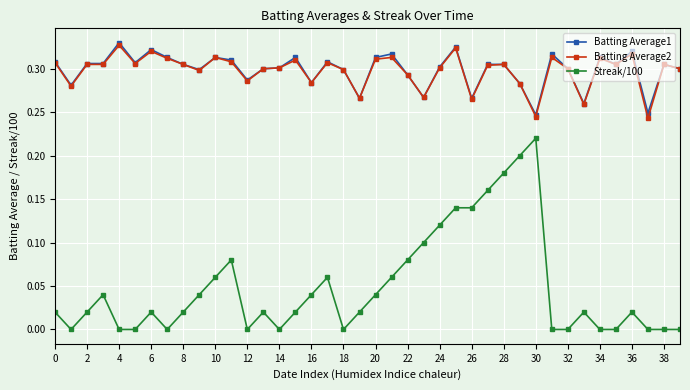

True or false: Streak/100 has more than 2 points higher than both neighbors.

True